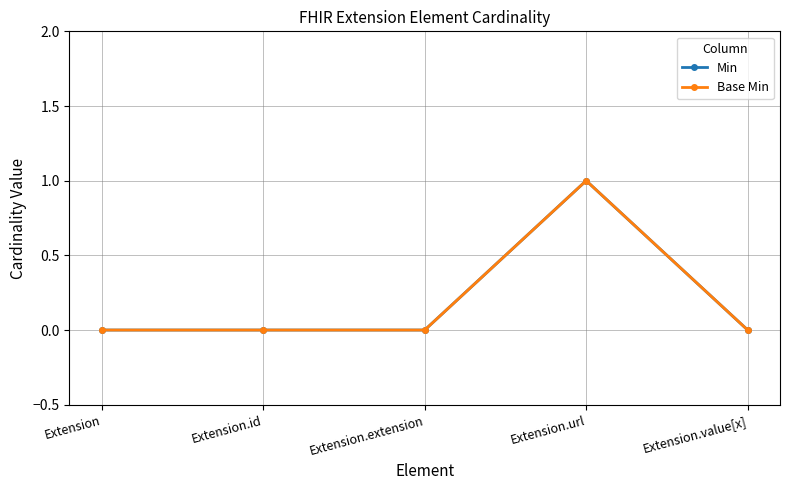

Is this an area chart (filled region under the line)?

No